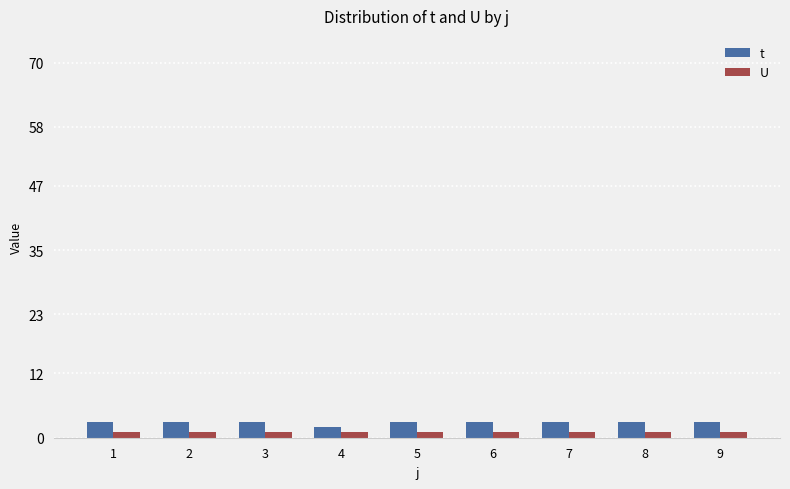

Which series has the largest range (max minus min)?

t